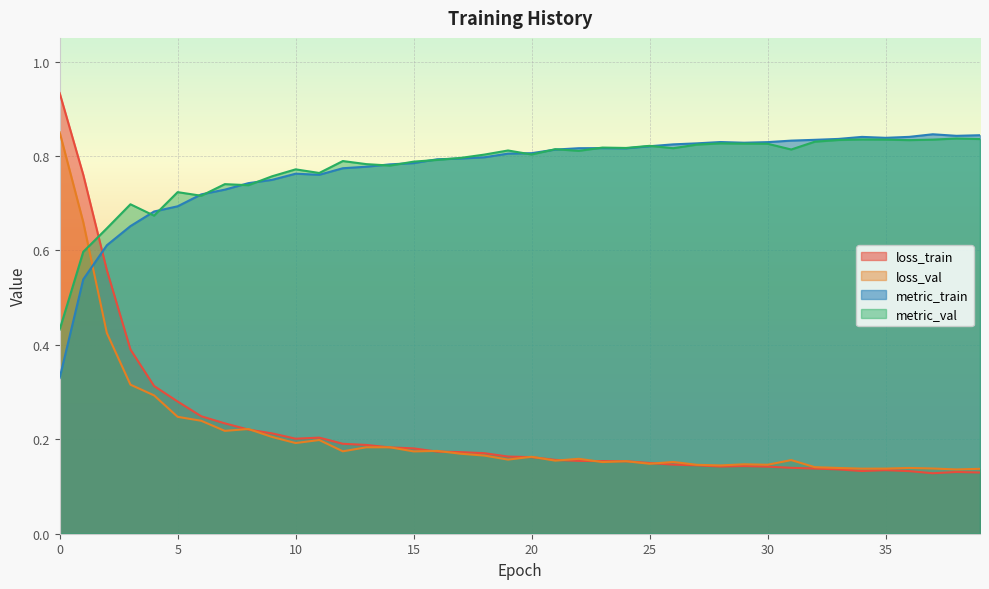

Reading left to right, what are all the values shown in this chart?

loss_train: 0=0.9	1=0.8	2=0.6	3=0.4	4=0.3	5=0.3	6=0.2	7=0.2	8=0.2	9=0.2	10=0.2	11=0.2	12=0.2	13=0.2	14=0.2	15=0.2	16=0.2	17=0.2	18=0.2	19=0.2	20=0.2	21=0.2	22=0.2	23=0.2	24=0.2	25=0.1	26=0.1	27=0.1	28=0.1	29=0.1	30=0.1	31=0.1	32=0.1	33=0.1	34=0.1	35=0.1	36=0.1	37=0.1	38=0.1	39=0.1
loss_val: 0=0.9	1=0.7	2=0.4	3=0.3	4=0.3	5=0.2	6=0.2	7=0.2	8=0.2	9=0.2	10=0.2	11=0.2	12=0.2	13=0.2	14=0.2	15=0.2	16=0.2	17=0.2	18=0.2	19=0.2	20=0.2	21=0.2	22=0.2	23=0.2	24=0.2	25=0.1	26=0.2	27=0.1	28=0.1	29=0.1	30=0.1	31=0.2	32=0.1	33=0.1	34=0.1	35=0.1	36=0.1	37=0.1	38=0.1	39=0.1
metric_train: 0=0.3	1=0.5	2=0.6	3=0.7	4=0.7	5=0.7	6=0.7	7=0.7	8=0.7	9=0.7	10=0.8	11=0.8	12=0.8	13=0.8	14=0.8	15=0.8	16=0.8	17=0.8	18=0.8	19=0.8	20=0.8	21=0.8	22=0.8	23=0.8	24=0.8	25=0.8	26=0.8	27=0.8	28=0.8	29=0.8	30=0.8	31=0.8	32=0.8	33=0.8	34=0.8	35=0.8	36=0.8	37=0.8	38=0.8	39=0.8
metric_val: 0=0.4	1=0.6	2=0.6	3=0.7	4=0.7	5=0.7	6=0.7	7=0.7	8=0.7	9=0.8	10=0.8	11=0.8	12=0.8	13=0.8	14=0.8	15=0.8	16=0.8	17=0.8	18=0.8	19=0.8	20=0.8	21=0.8	22=0.8	23=0.8	24=0.8	25=0.8	26=0.8	27=0.8	28=0.8	29=0.8	30=0.8	31=0.8	32=0.8	33=0.8	34=0.8	35=0.8	36=0.8	37=0.8	38=0.8	39=0.8